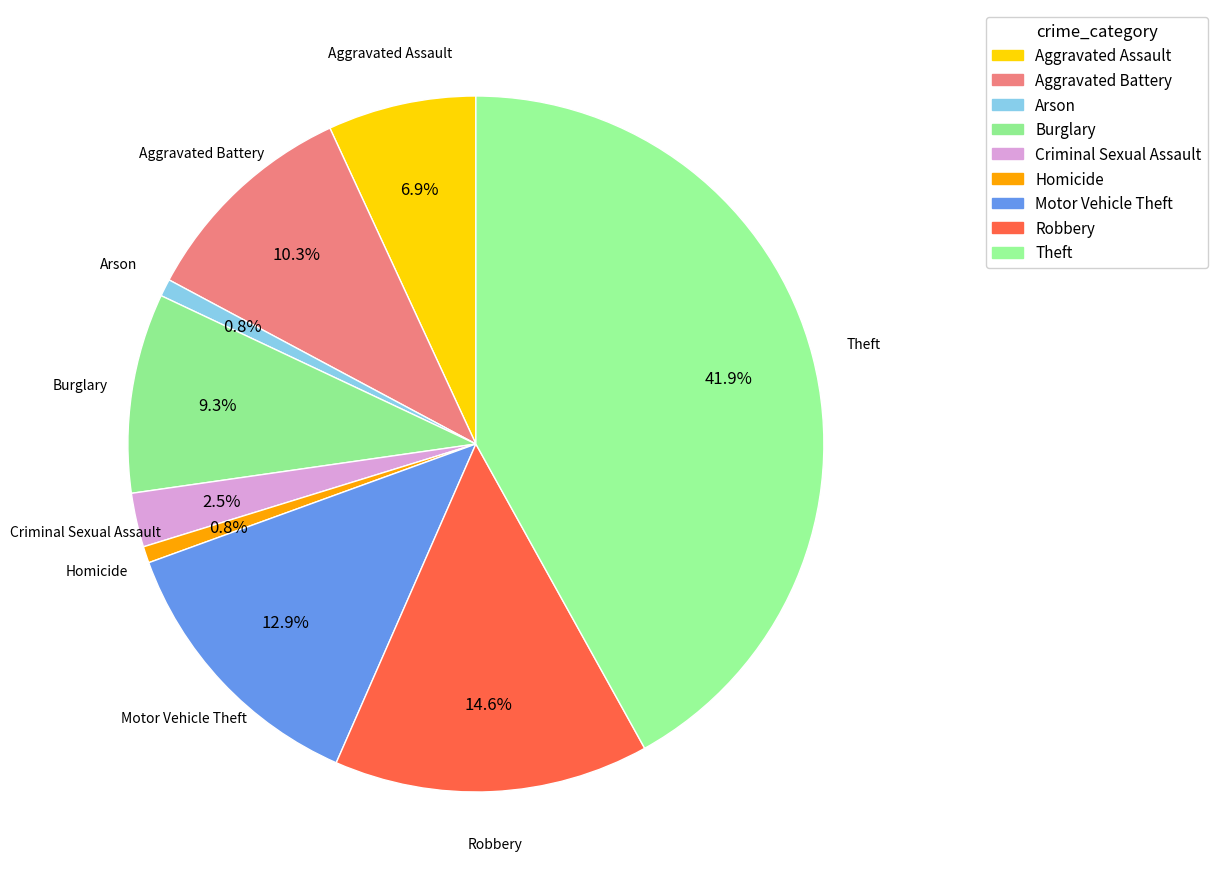

Which slice is the largest?

Theft